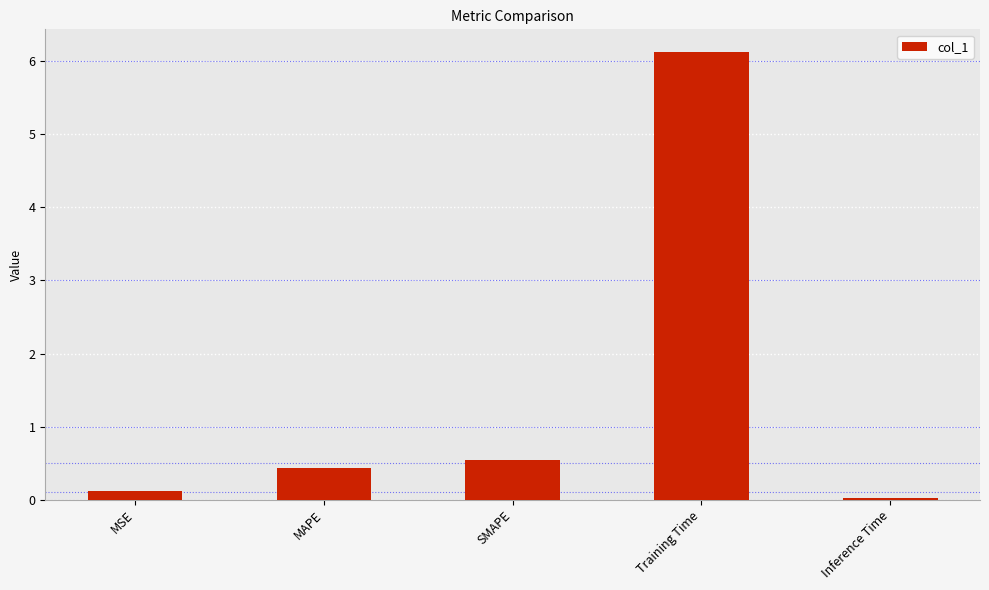

The value at SMAPE is 0.5. True or false?

True